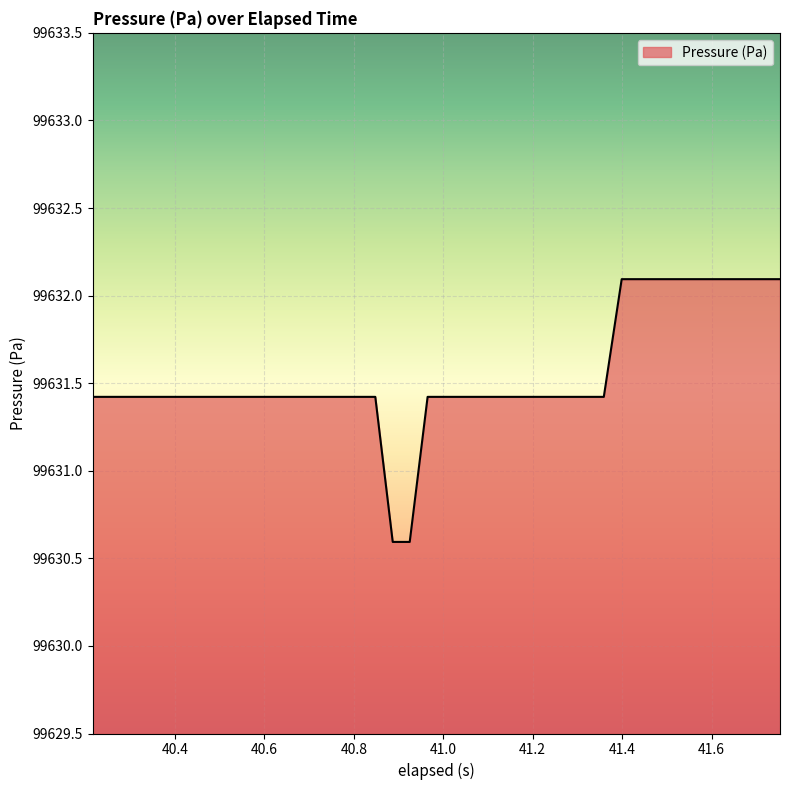

What is the minimum value shown in the chart?

99630.6